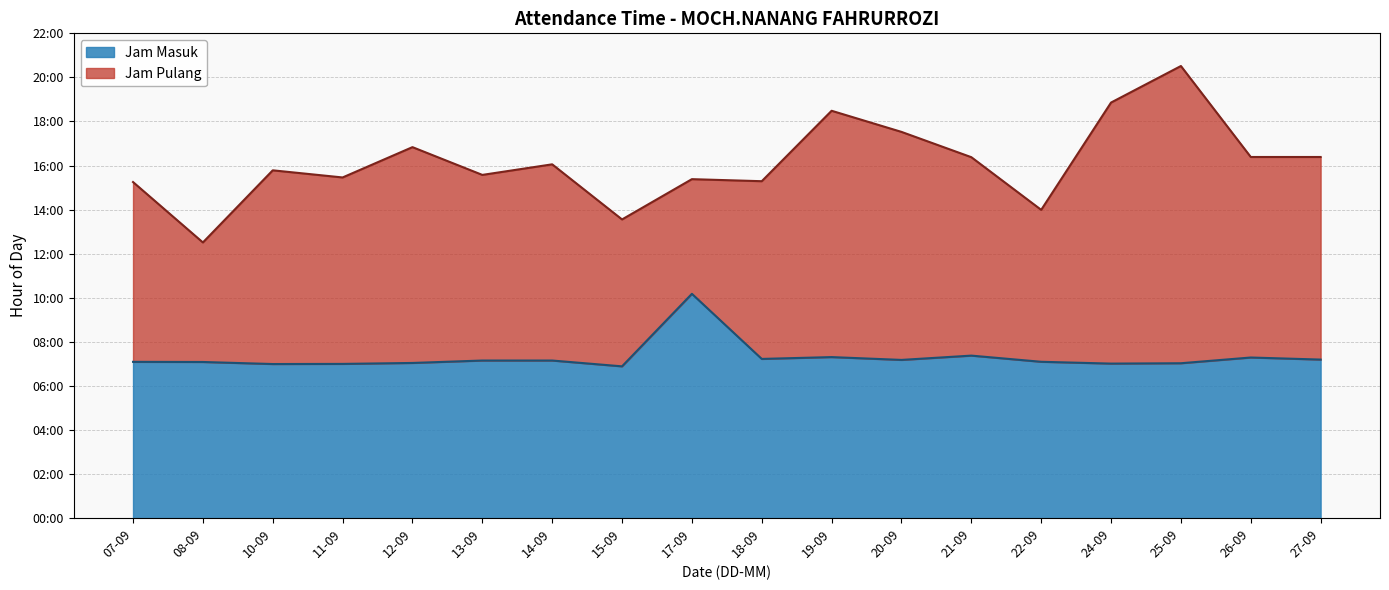

Rank the categories by Jam Masuk value from lowest to highest.

15-09, 10-09, 11-09, 24-09, 25-09, 12-09, 08-09, 07-09, 22-09, 13-09, 14-09, 20-09, 27-09, 18-09, 26-09, 19-09, 21-09, 17-09